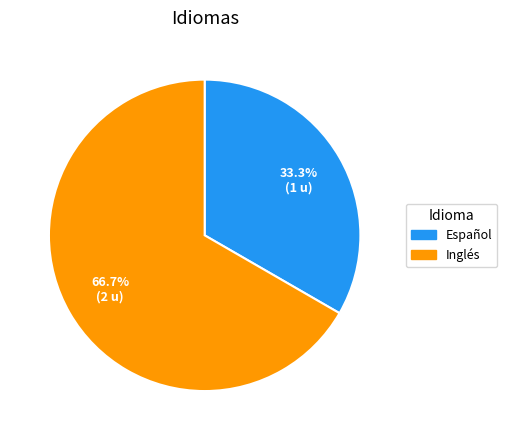

What is the ratio of the value at Inglés to the value at Español?

2.0